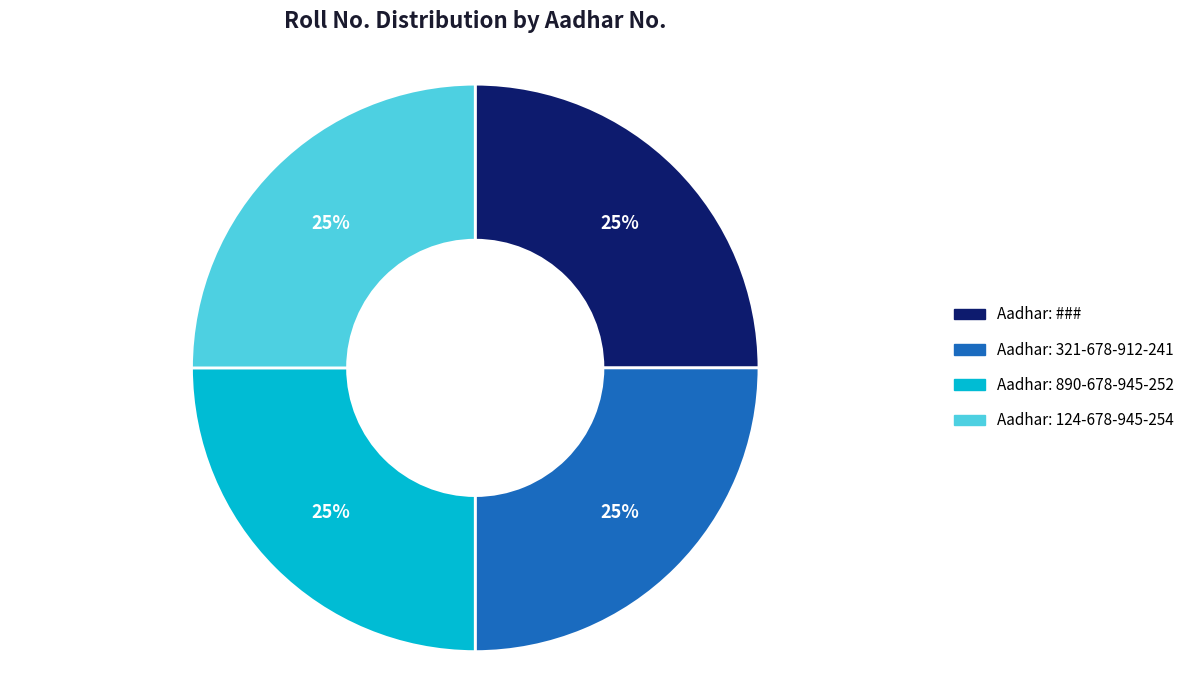

How many segments does this pie chart have?

4